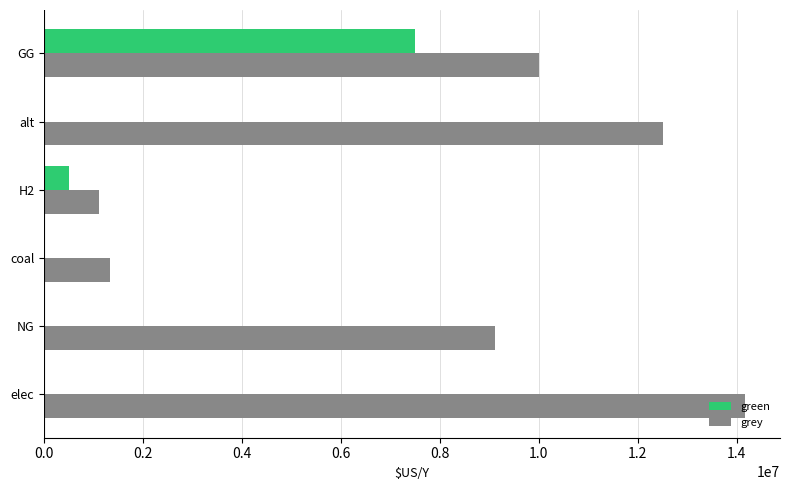

Which series has the largest range (max minus min)?

grey